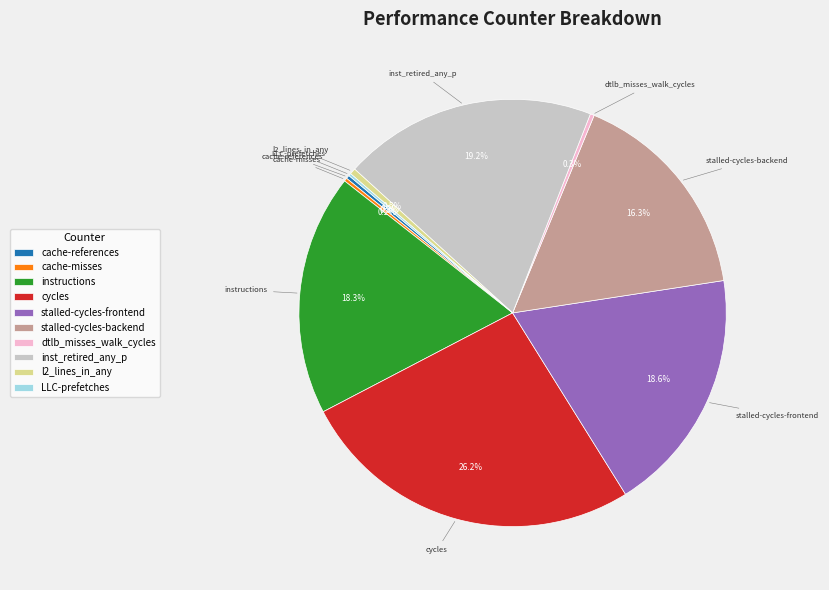

How much of the chart is everything except inst_retired_any_p?

80.8%